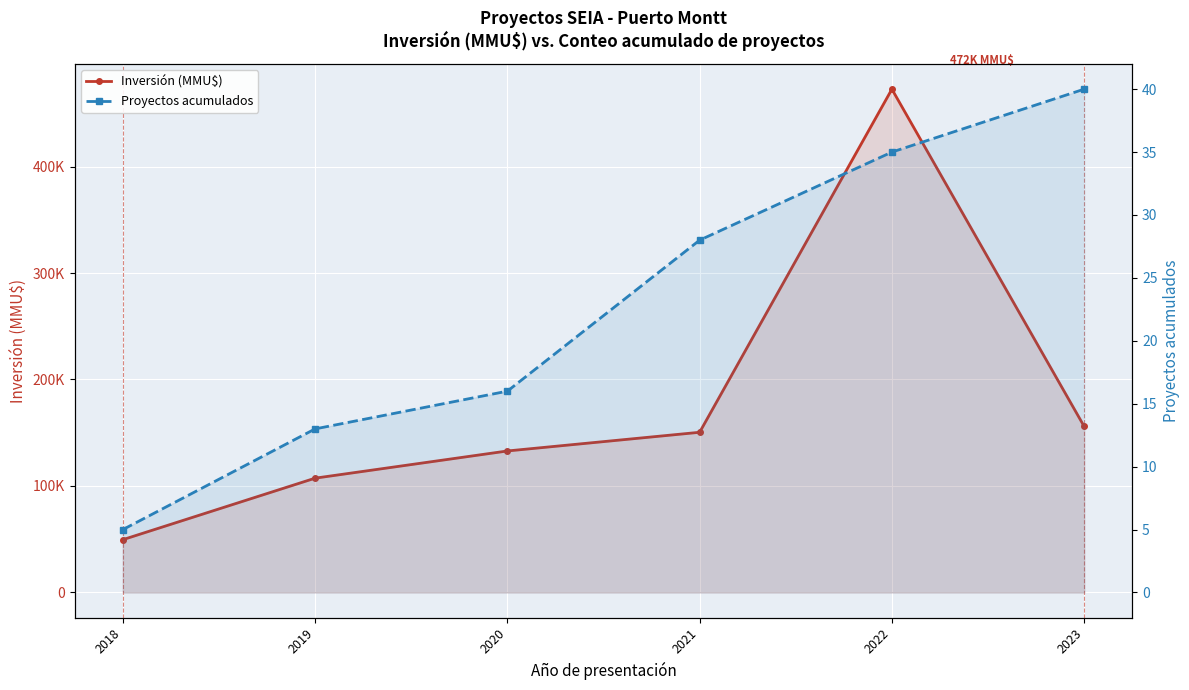

True or false: Proyectos acumulados and Inversión (MMU$) cross at least once.

False